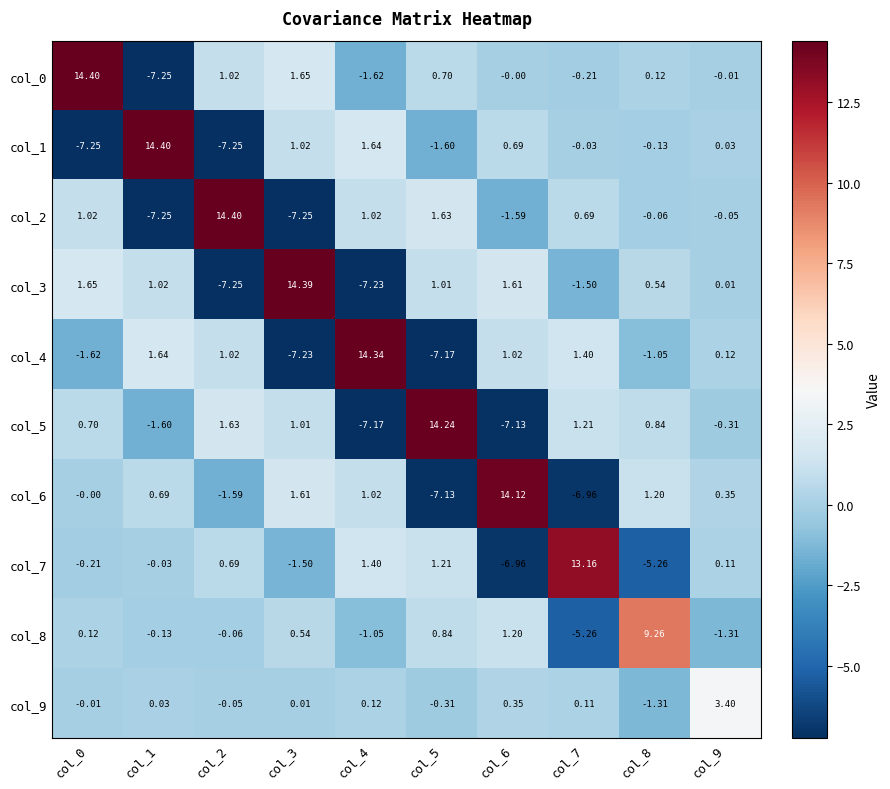

Is the value of col_8 at col_8 greater than the value of col_6 at col_6?

No